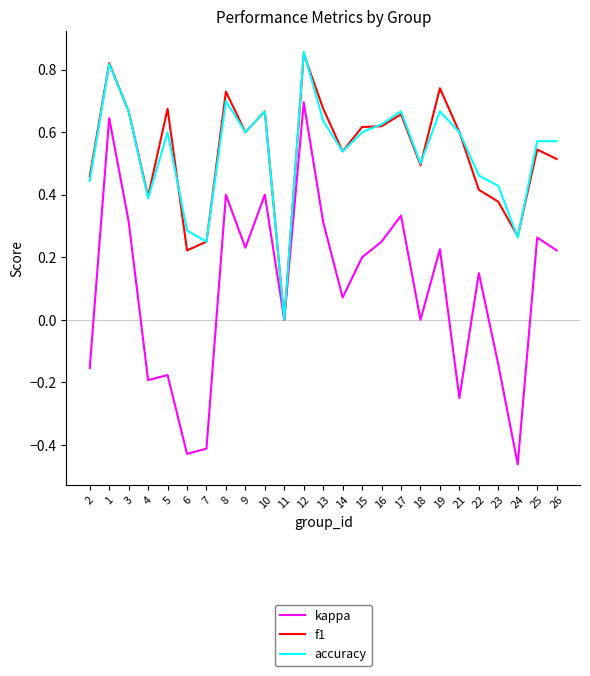

What position from the right is 2?

25